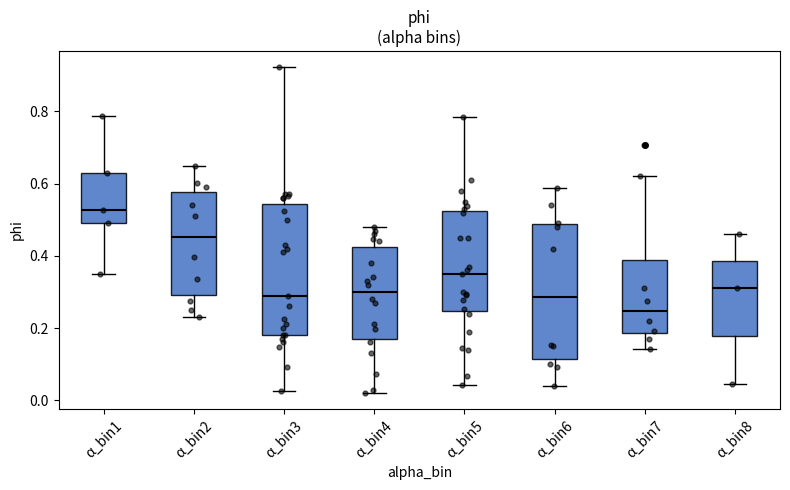

Which box's median line is the highest?

α_bin1